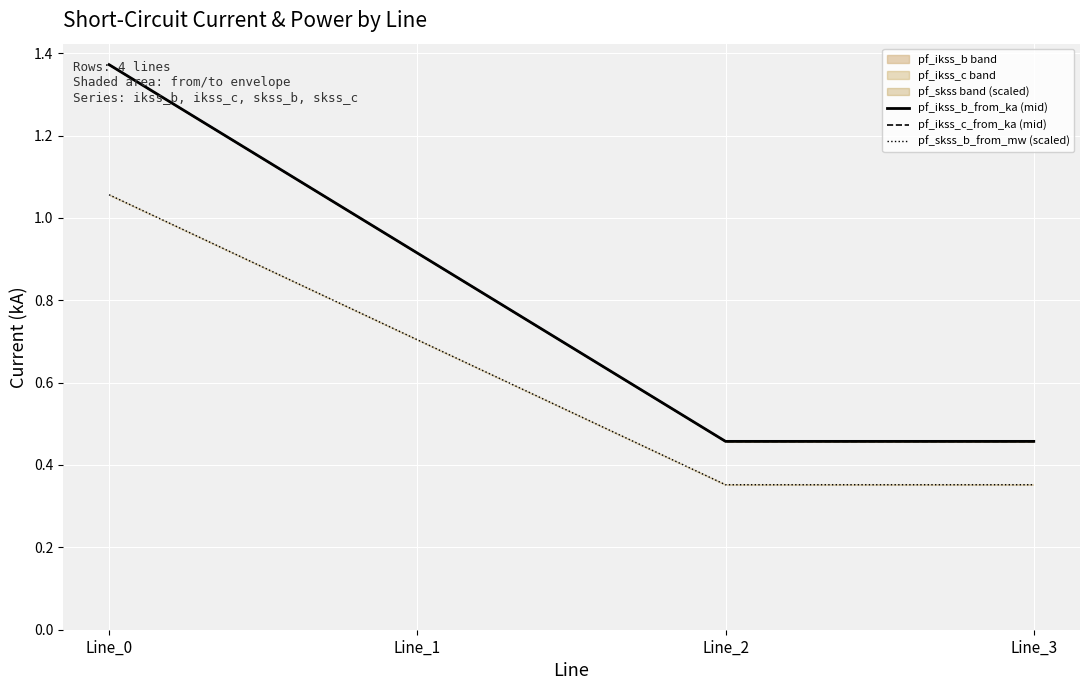

What is the sum of the pf_skss_b_from_mw (scaled) values at Line_1 and Line_0?

1.8